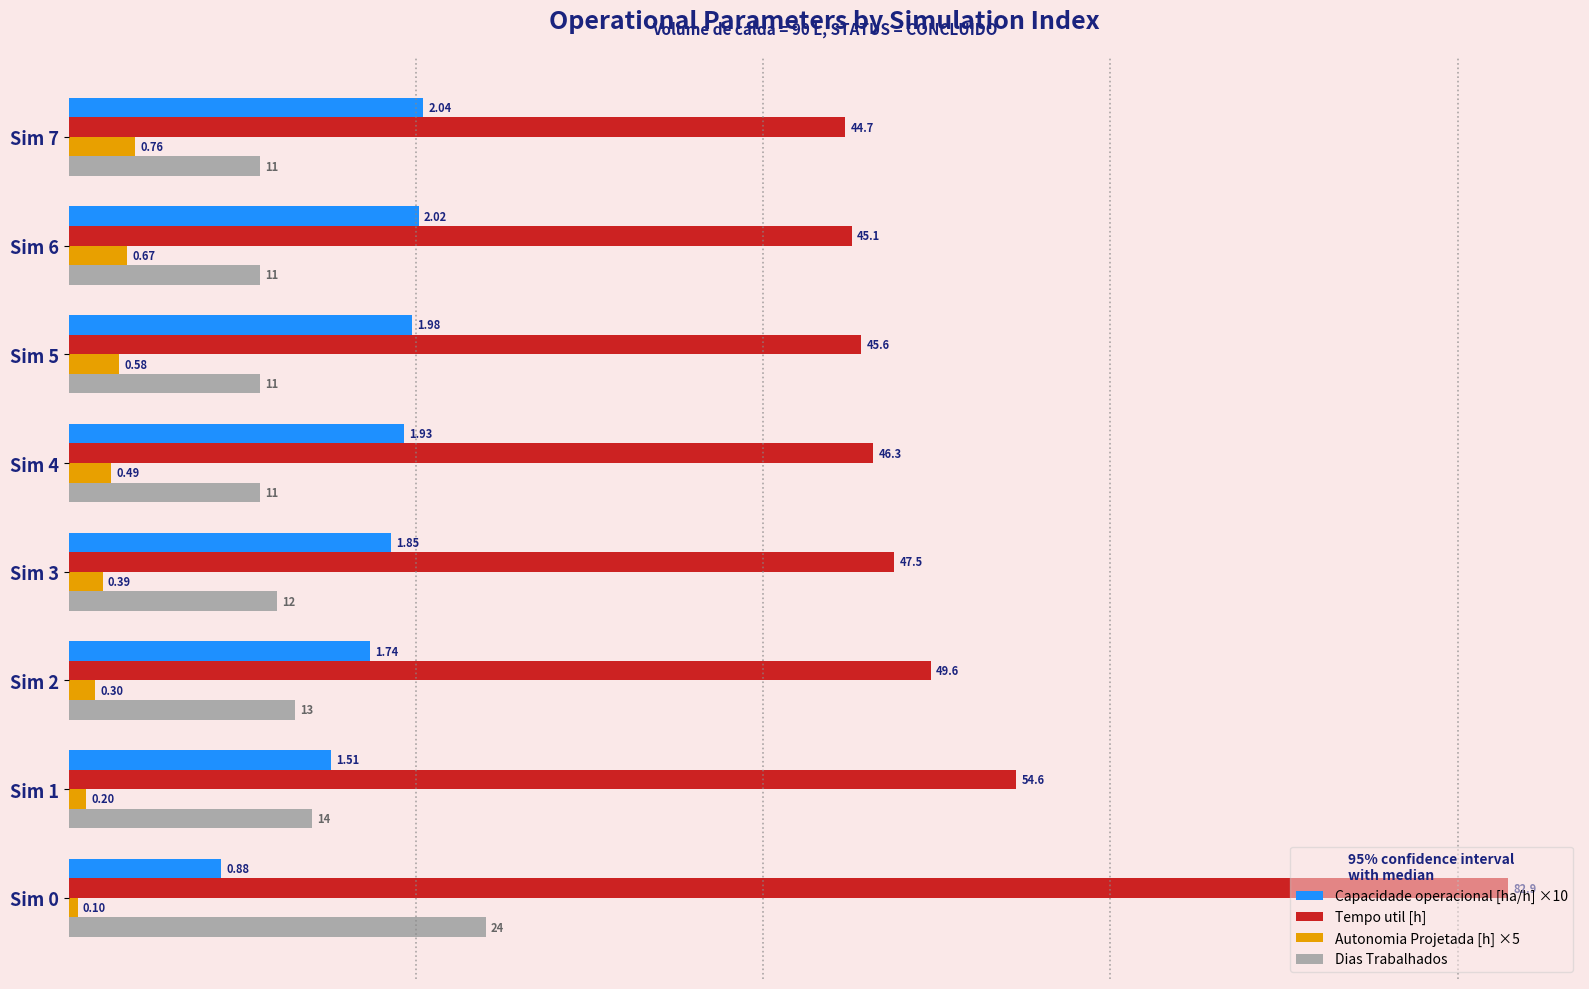

How many categories are shown in the chart?

8